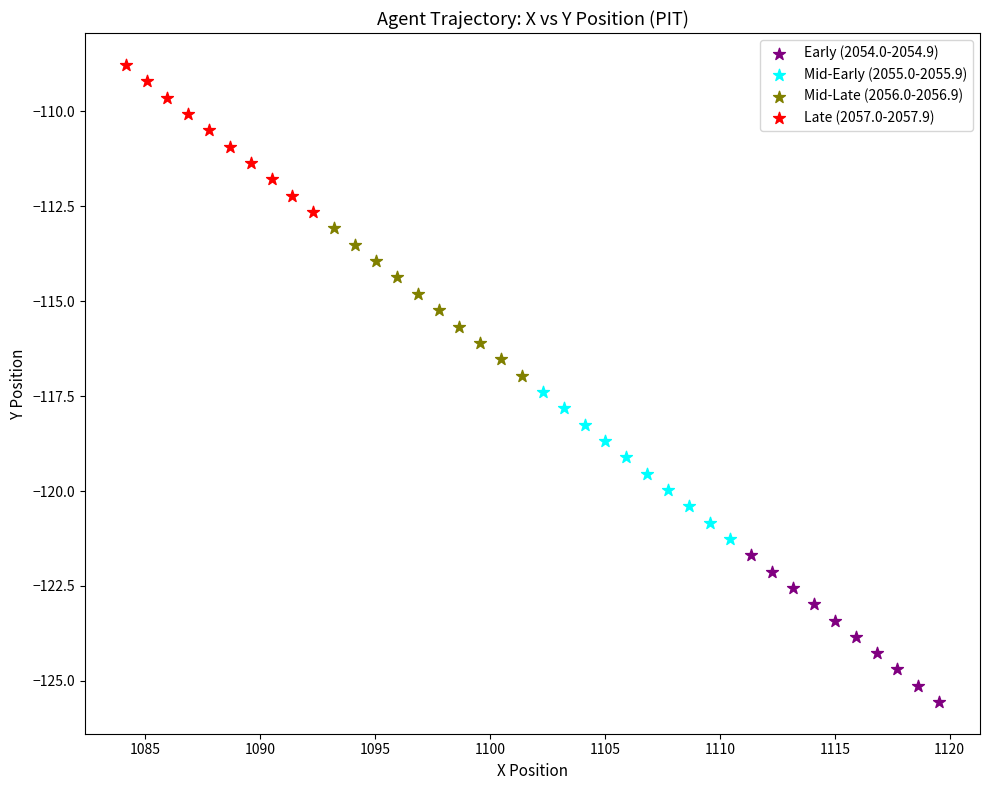

Which series has the largest Y range (max minus min)?

Mid-Late (2056.0-2056.9)